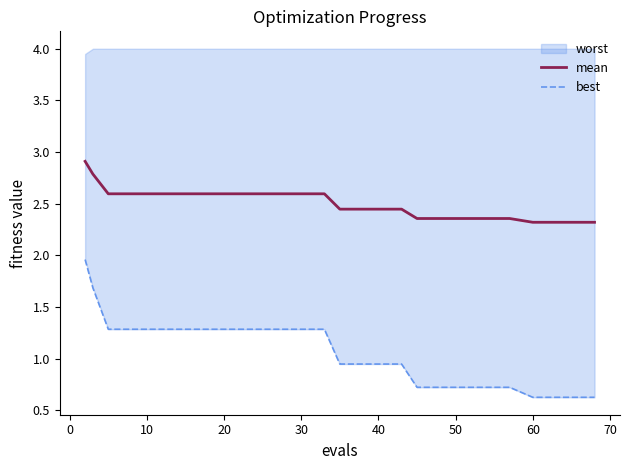

What is the minimum value for mean?

2.3